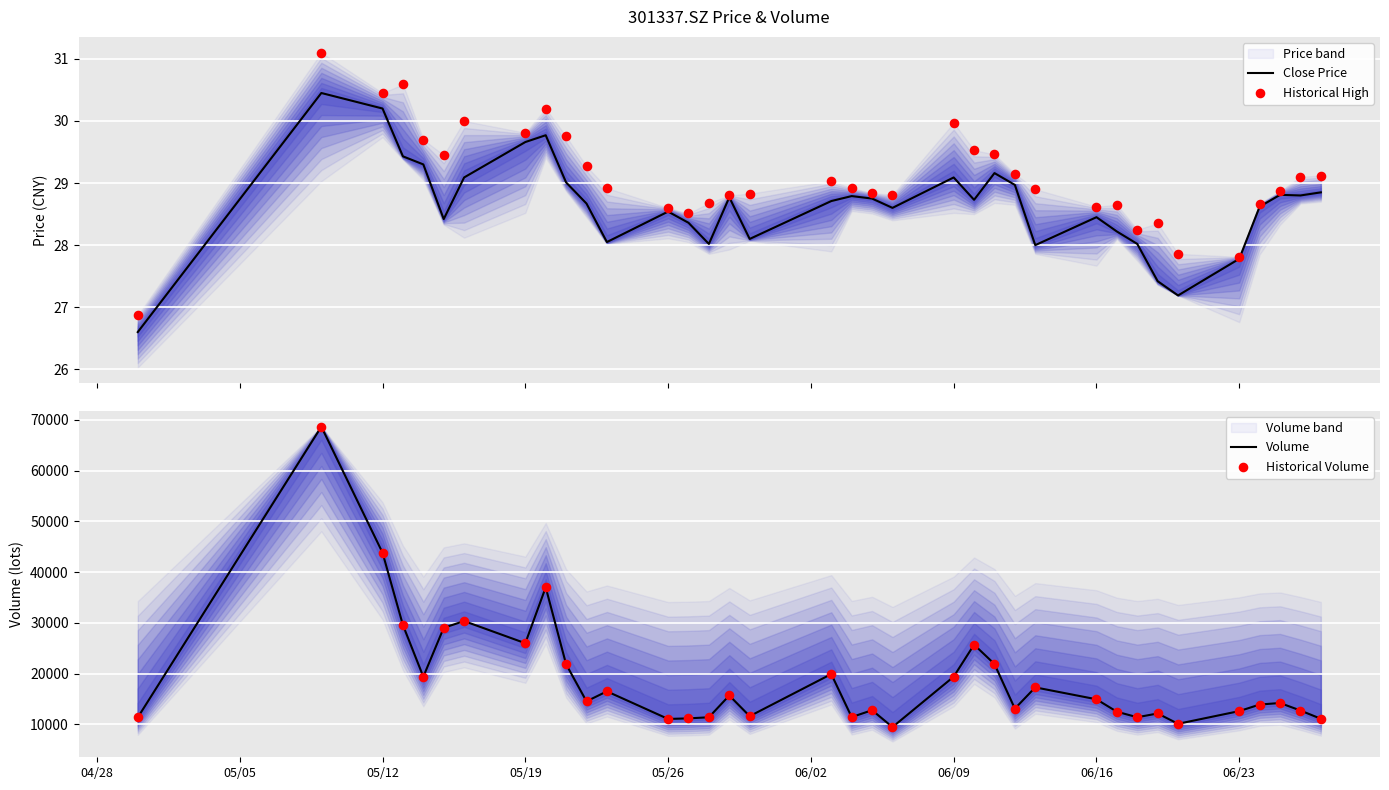

What are all the series names shown in the legend?

Close Price, Historical High, Volume, Historical Volume